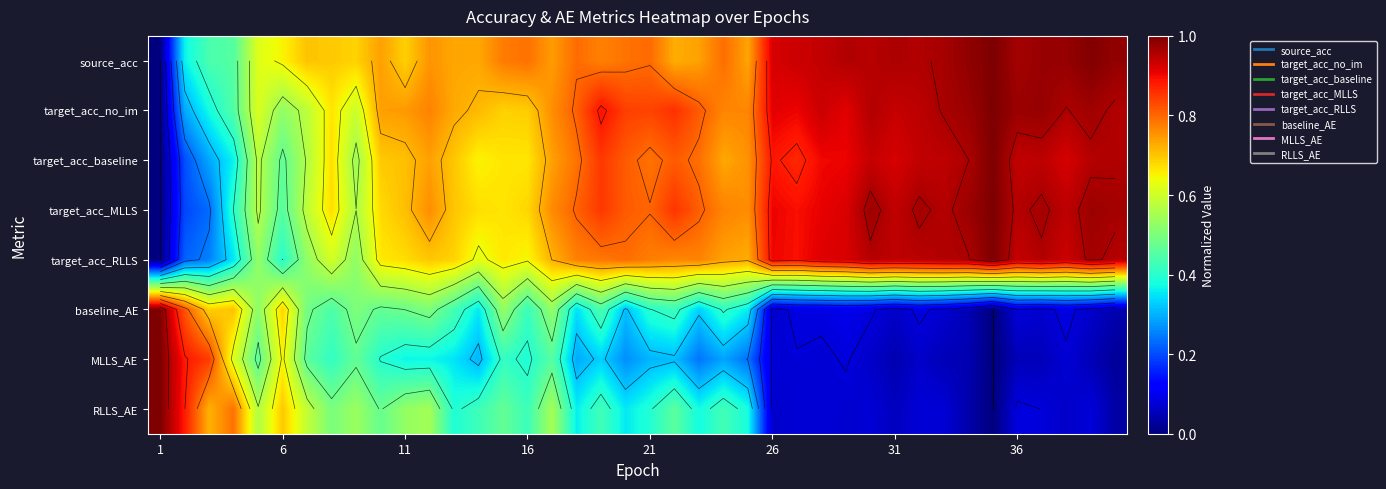

At how many categories does at least one series exceed 0?

40